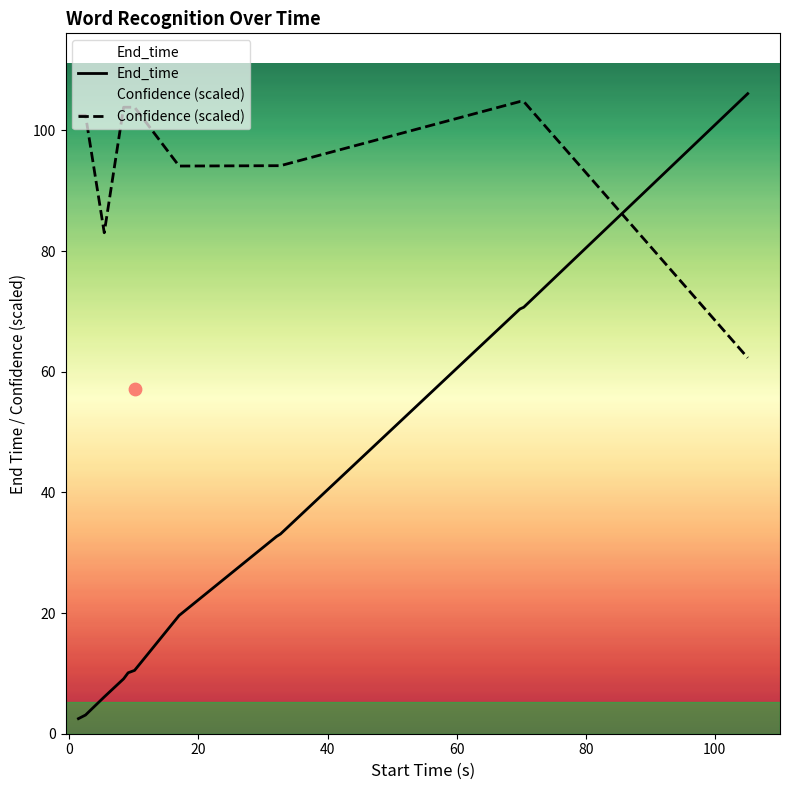

What is the lowest value of the Confidence (scaled) series?

62.3